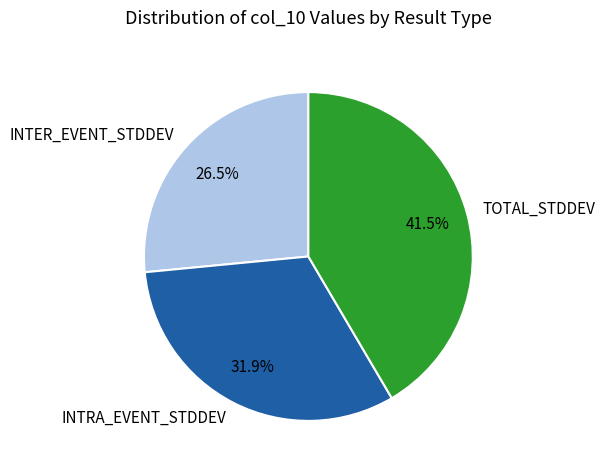

To the nearest percent, what is the combined percentage of TOTAL_STDDEV and INTRA_EVENT_STDDEV?

73%